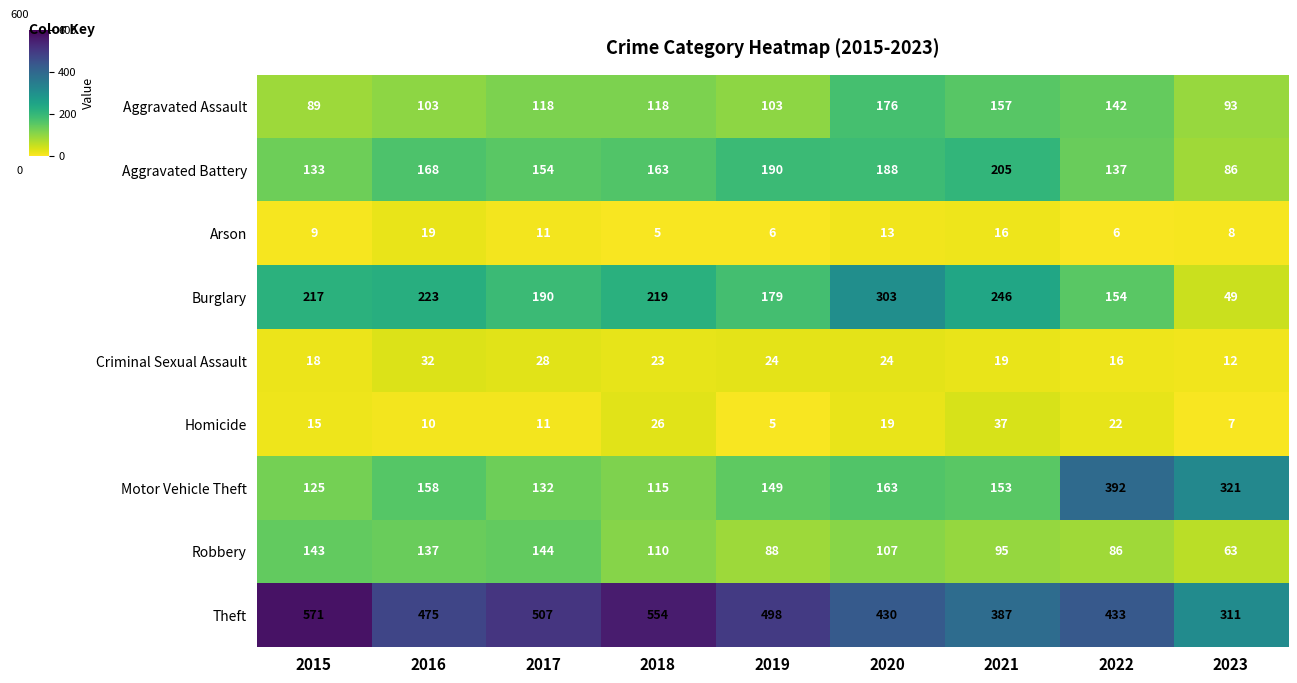

At which label is Burglary closest to 176?

2019